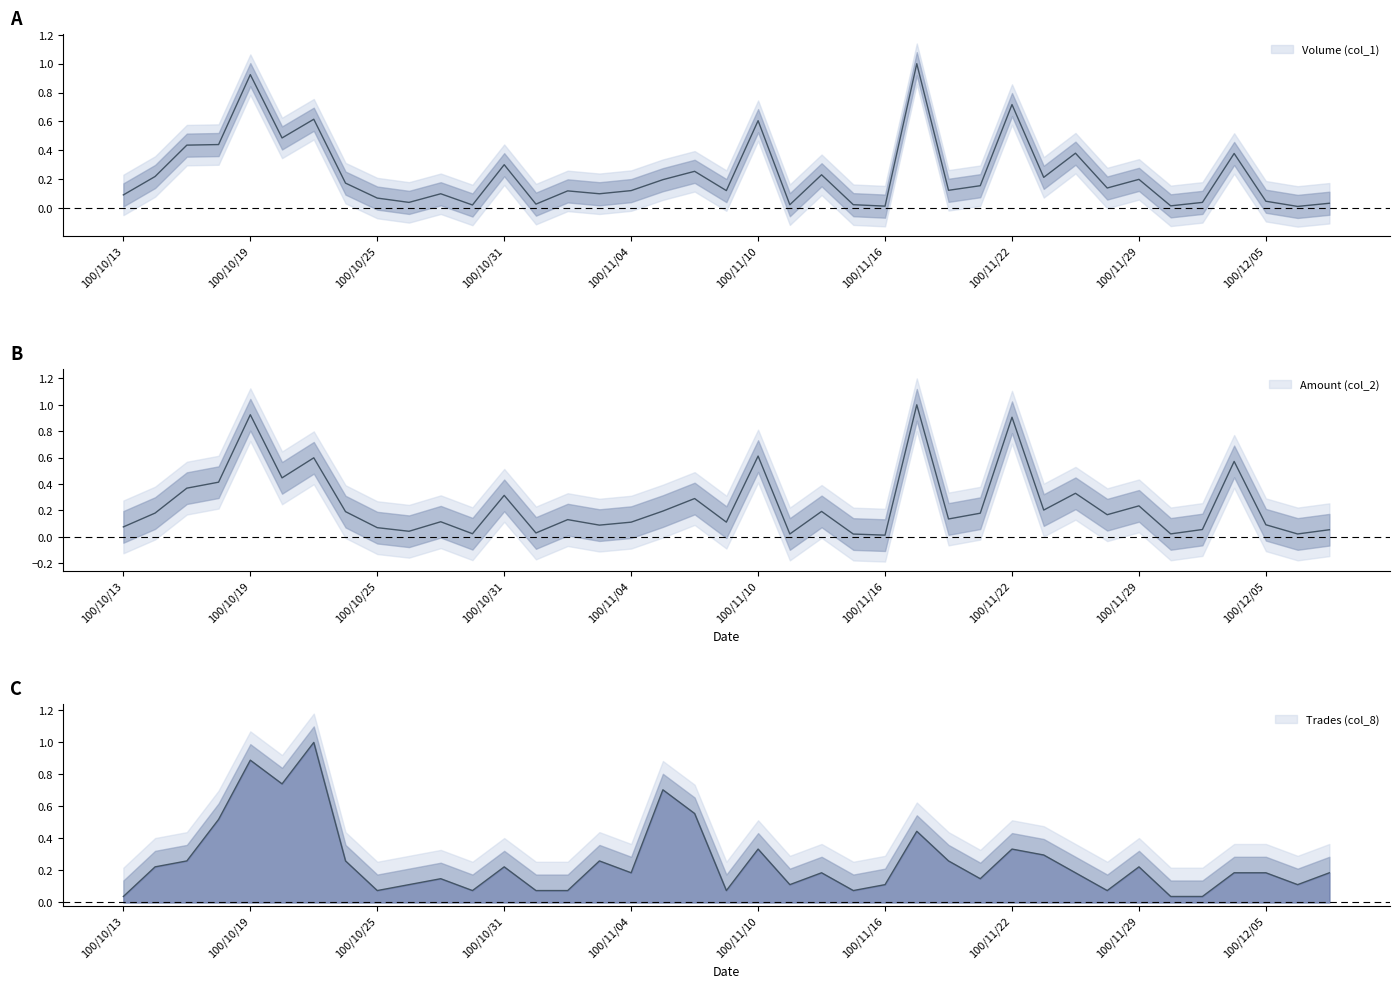

List the series in order of their peak value, lowest first.

Volume (col_1), Amount (col_2), Trades (col_8)